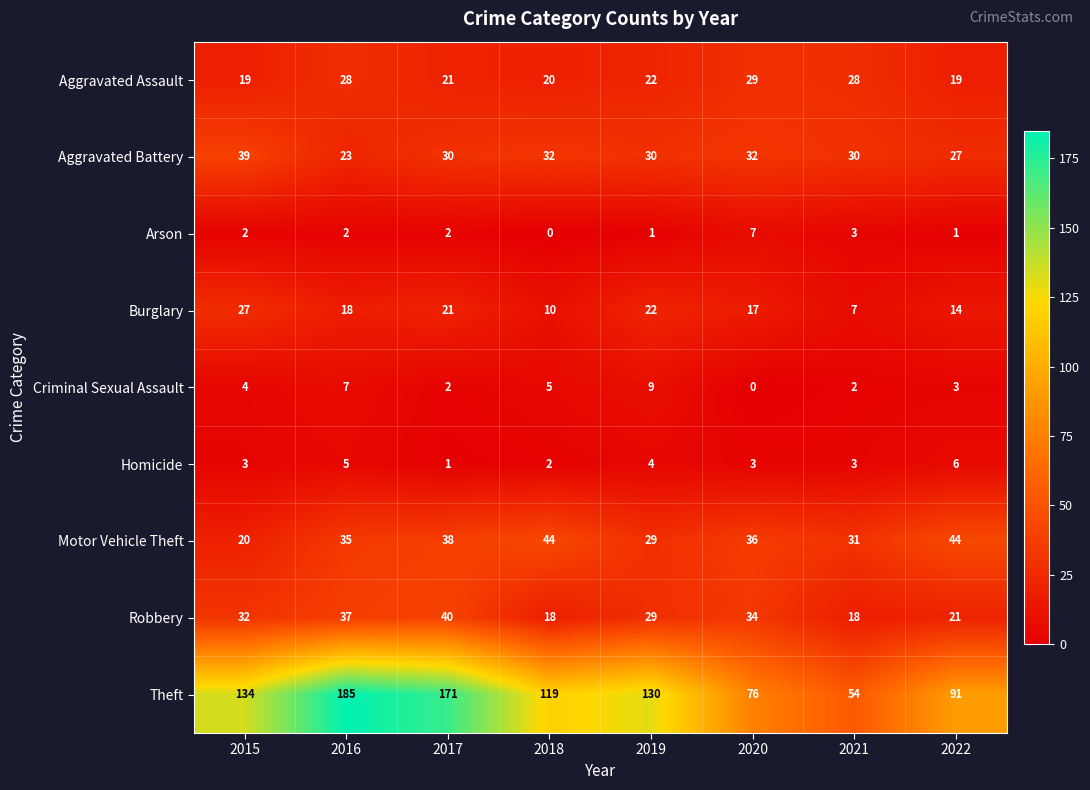

What is the total value across all series at 2018?

250